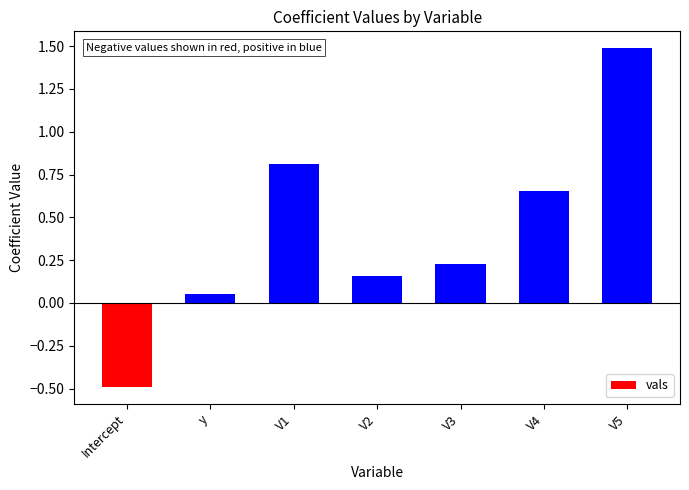

Between V1 and V2, which is larger?

V1